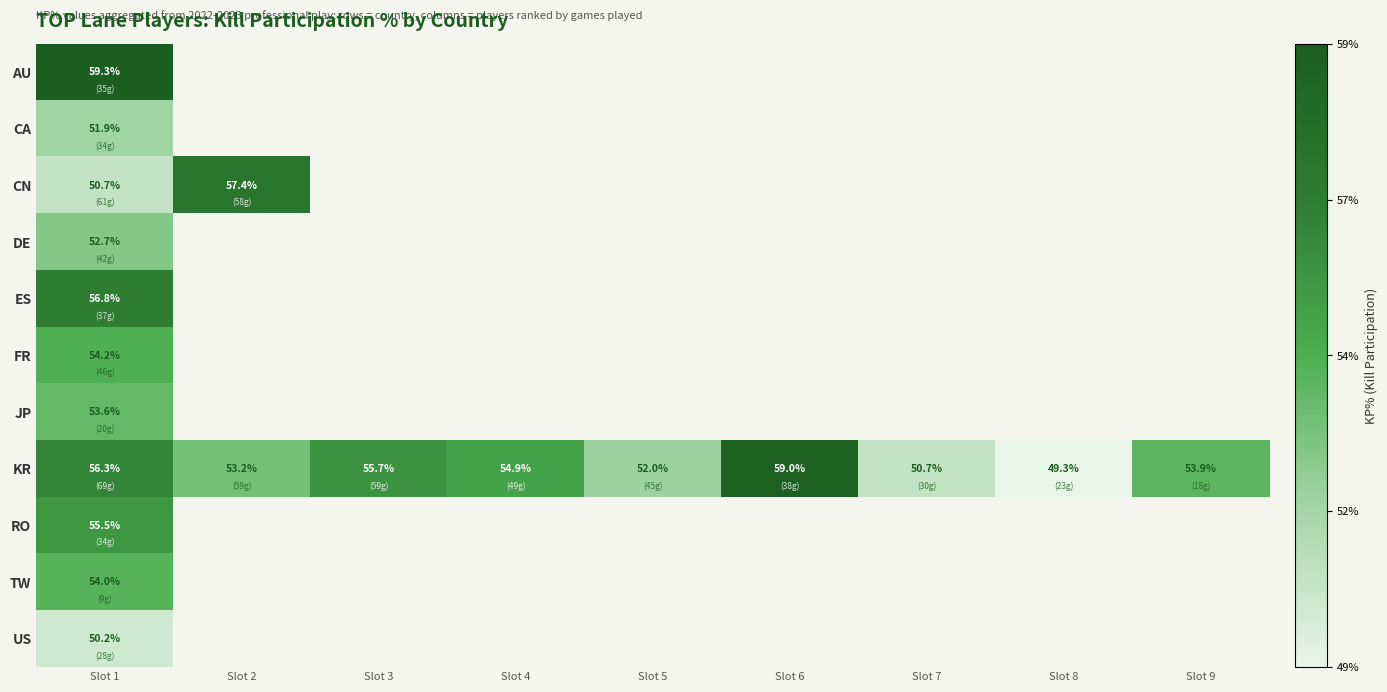

What is the maximum value shown in the chart?

0.6